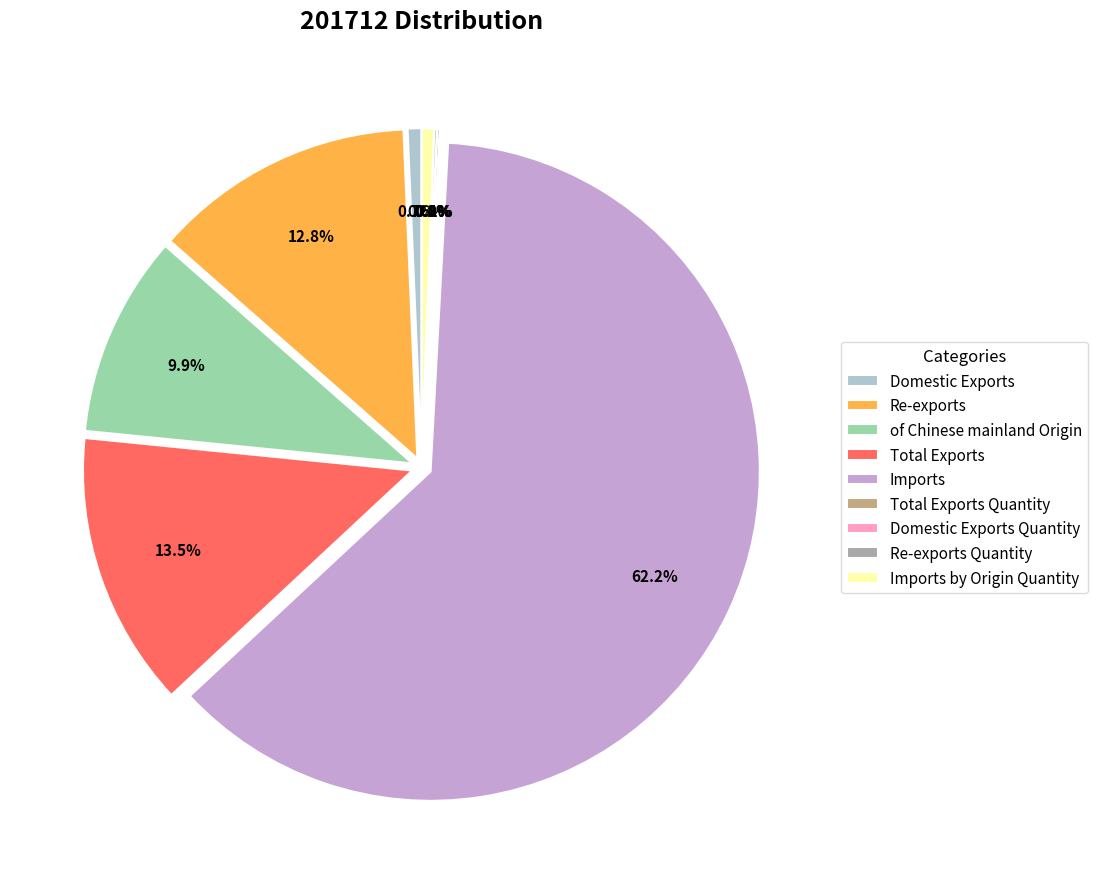

Count the number of slices in the pie.

9